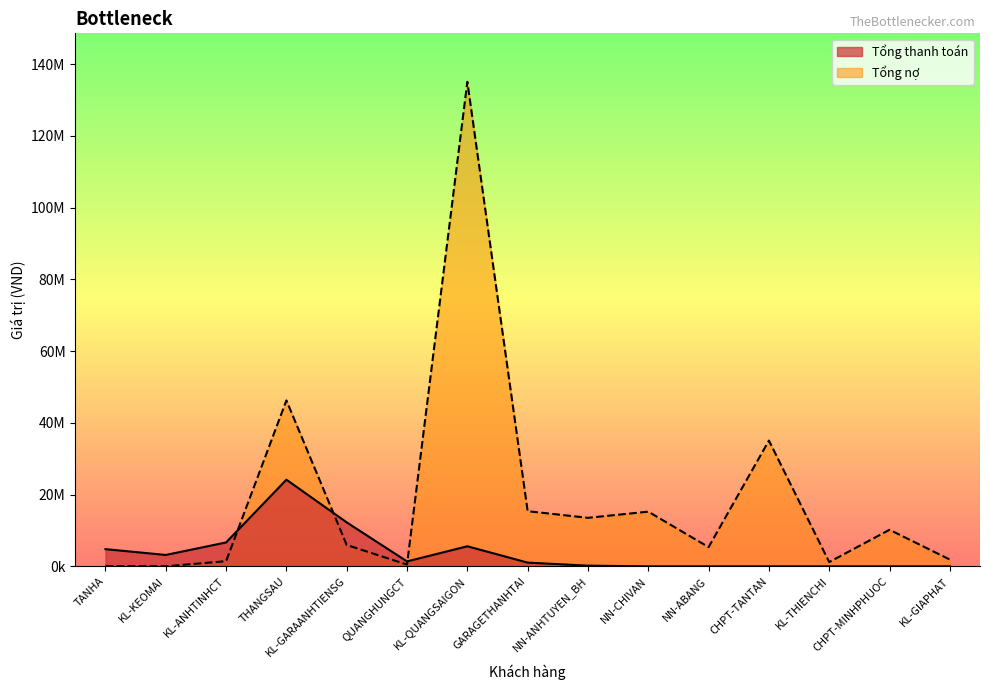

Which category has the lowest value across all series?

NN-CHIVAN